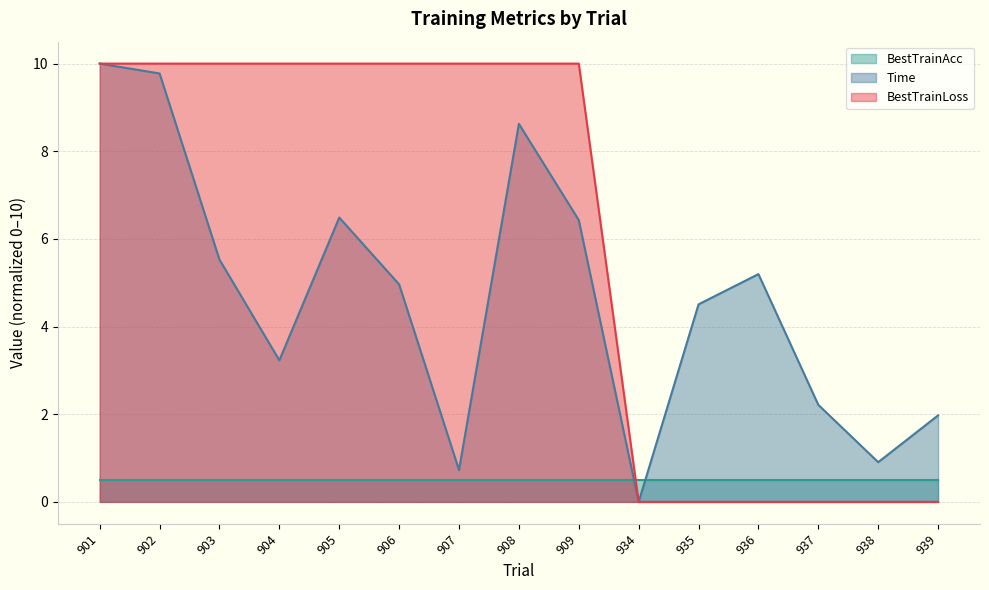

List the series in order of their overall mean, highest first.

BestTrainLoss, Time, BestTrainAcc